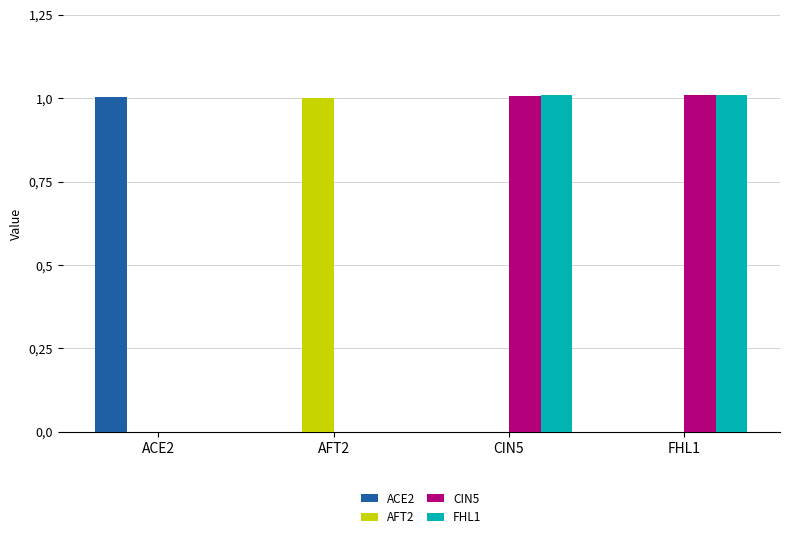

Is the value of AFT2 at FHL1 greater than the value of FHL1 at ACE2?

No